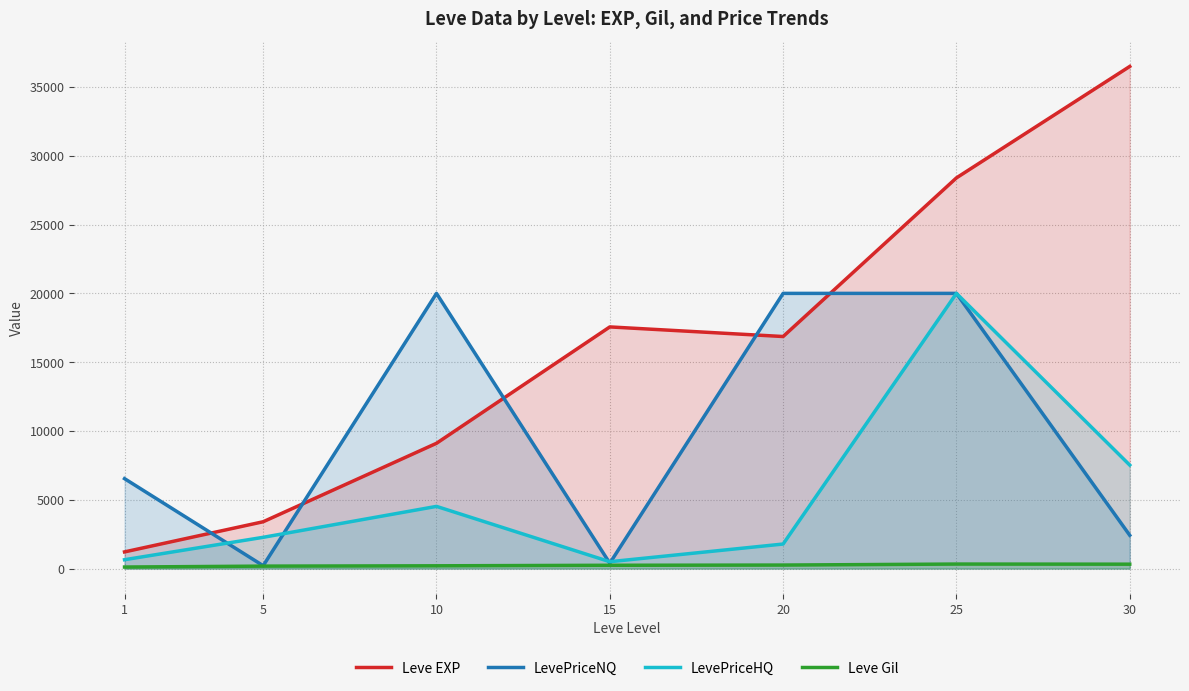

True or false: LevePriceHQ and Leve Gil intersect in this chart.

False